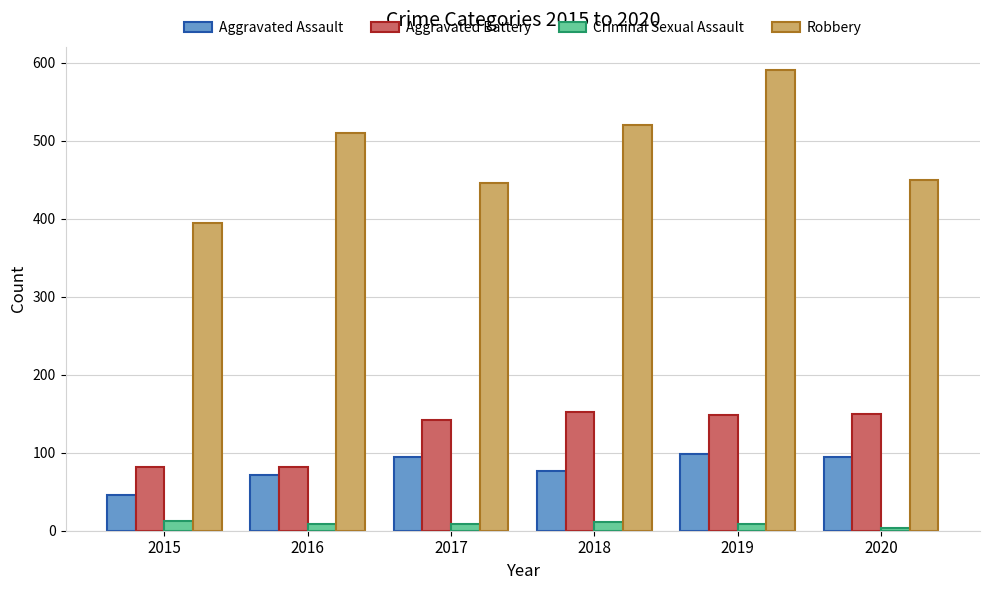

List the series in order of their peak value, lowest first.

Criminal Sexual Assault, Aggravated Assault, Aggravated Battery, Robbery